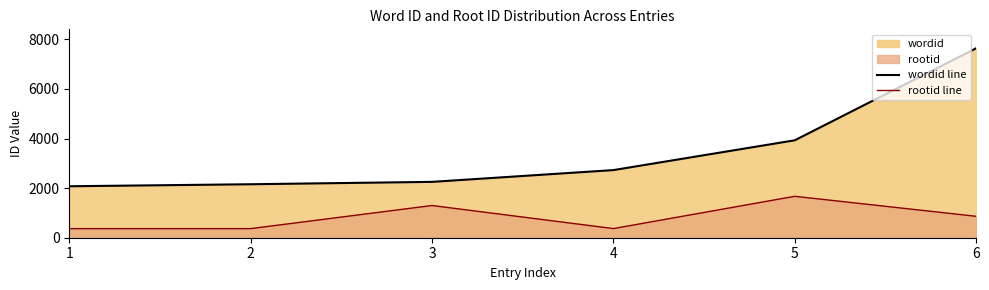

What is the average value of the wordid line series?

3464